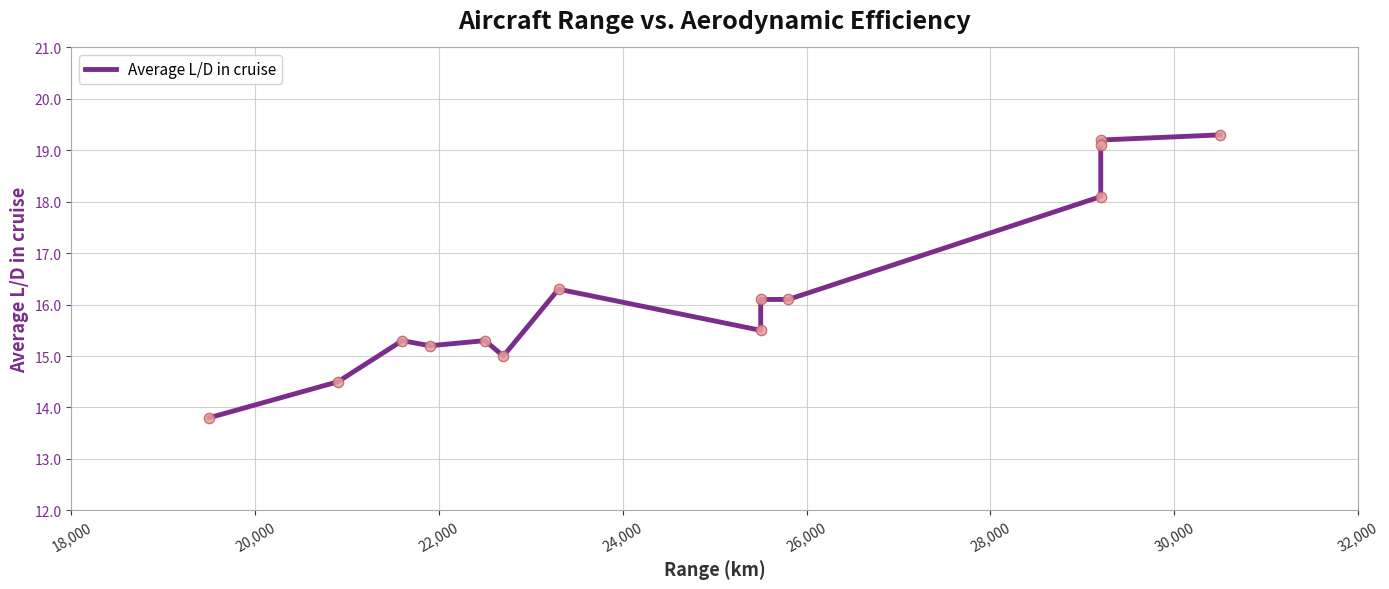

Between 18,000 and 22,000, which is larger?

22,000